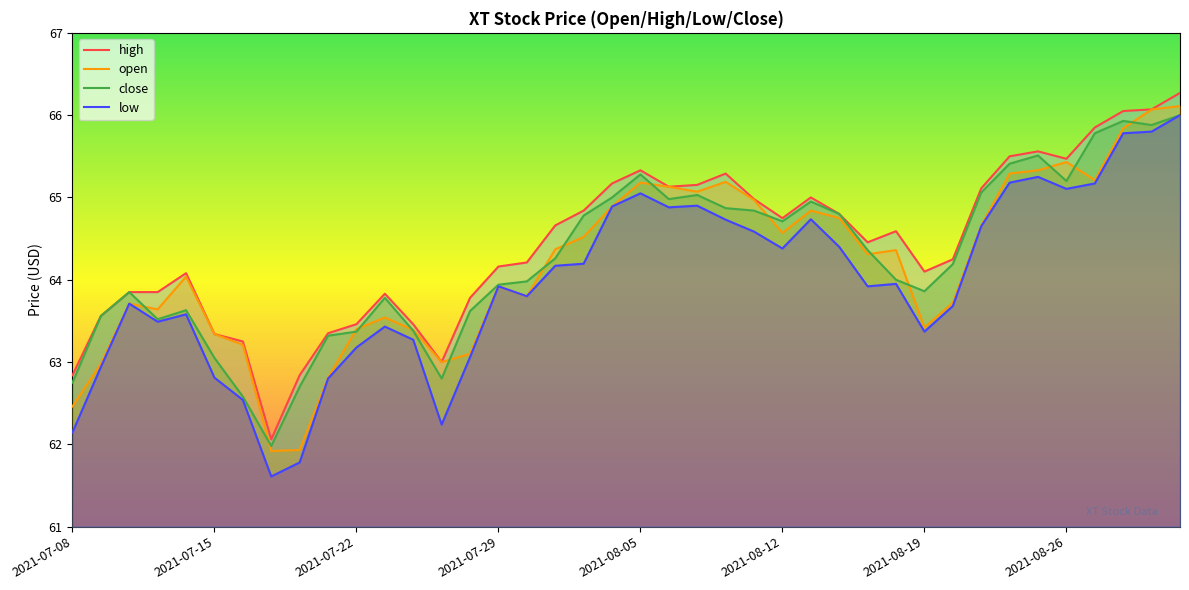

At which category does close reach its first local valley?

2021-07-13